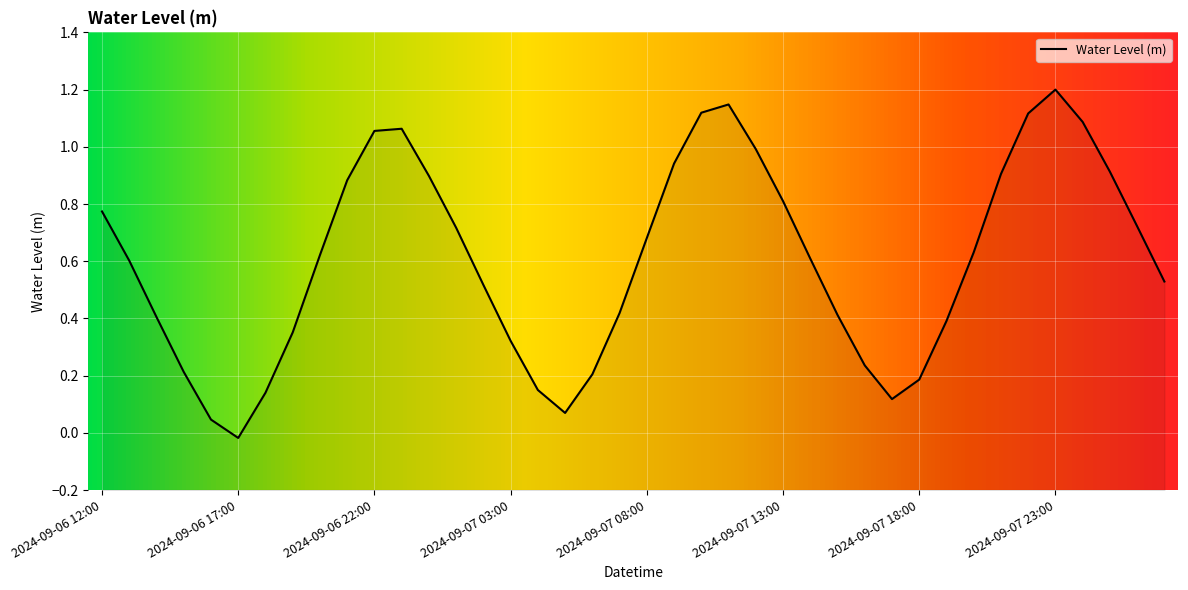

Which has a higher value, 2024-09-06 18:00 or 2024-09-08 03:00?

2024-09-08 03:00